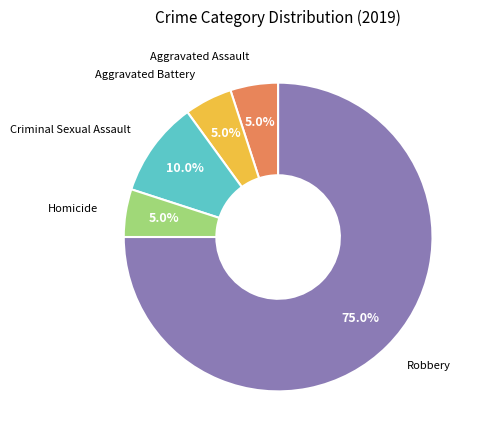

Does any single category account for the majority?

Yes